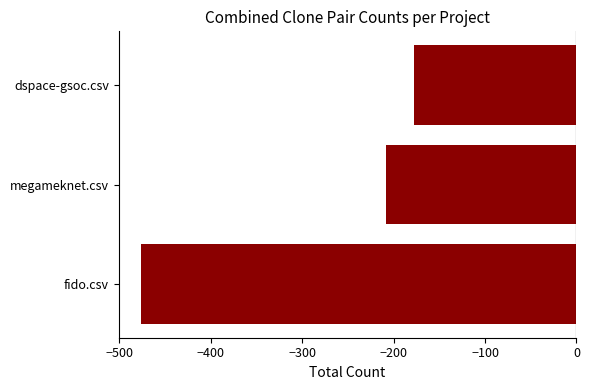

Is it true that the value at dspace-gsoc.csv is -48?

False